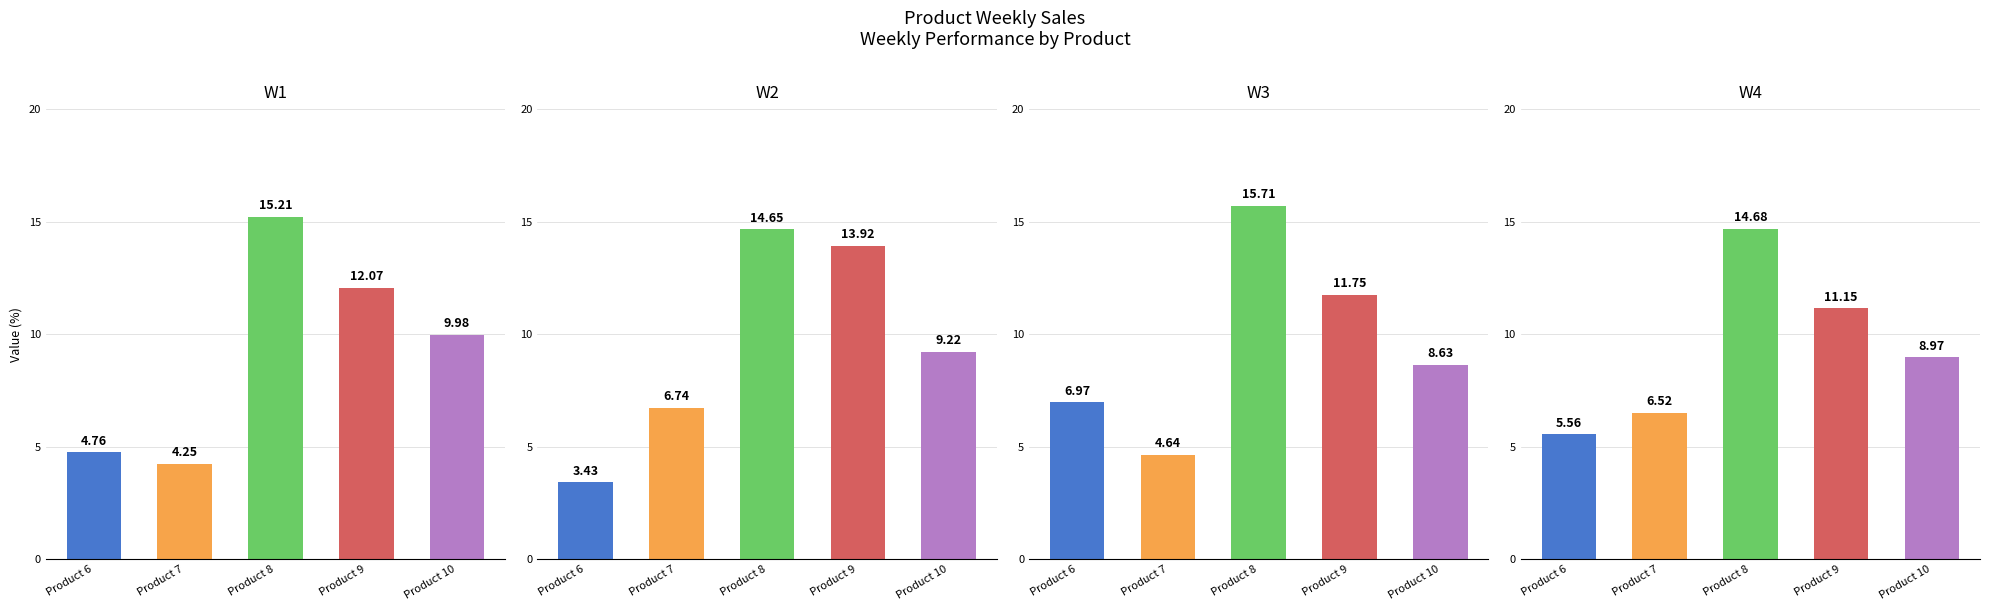

The value of W1 at Product 6 is 4.8. True or false?

True